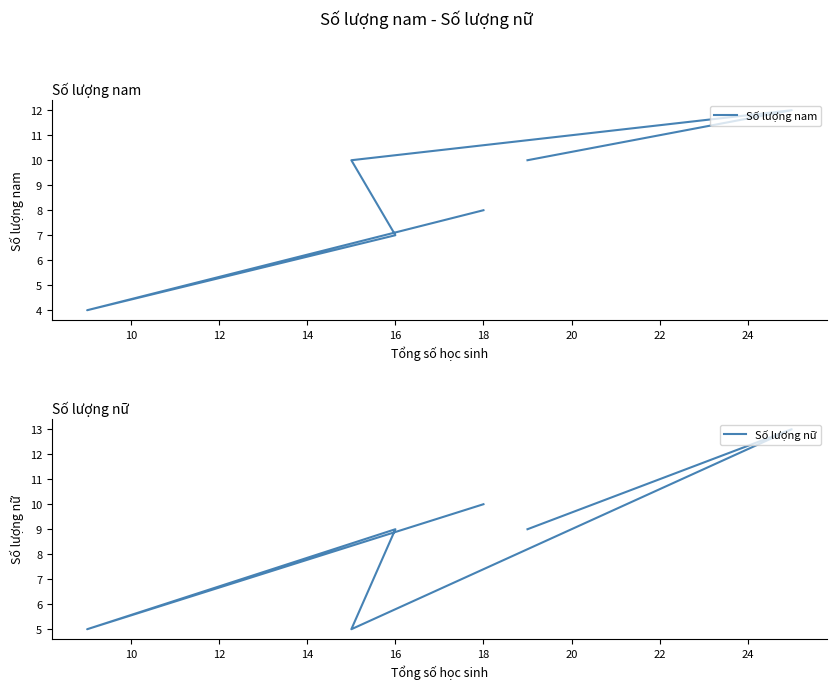

Which series has the largest total across all categories?

Số lượng nam